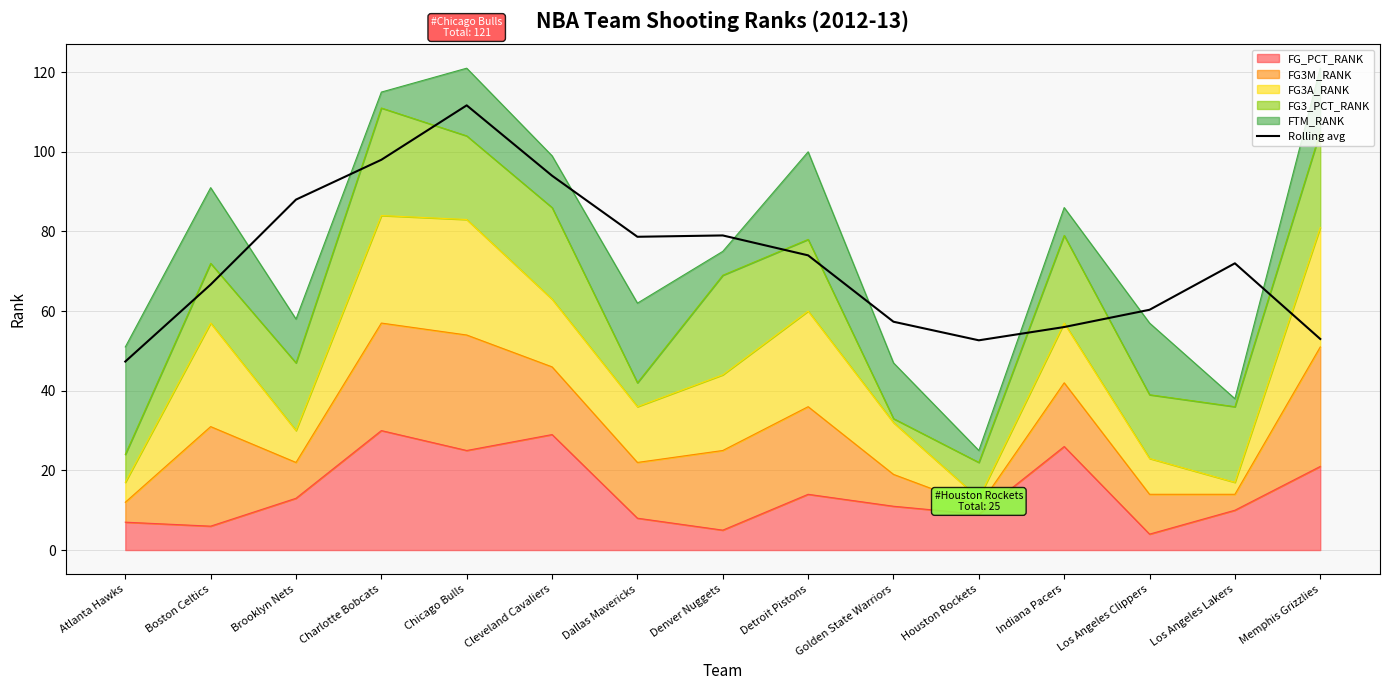

What position from the left is Dallas Mavericks?

7